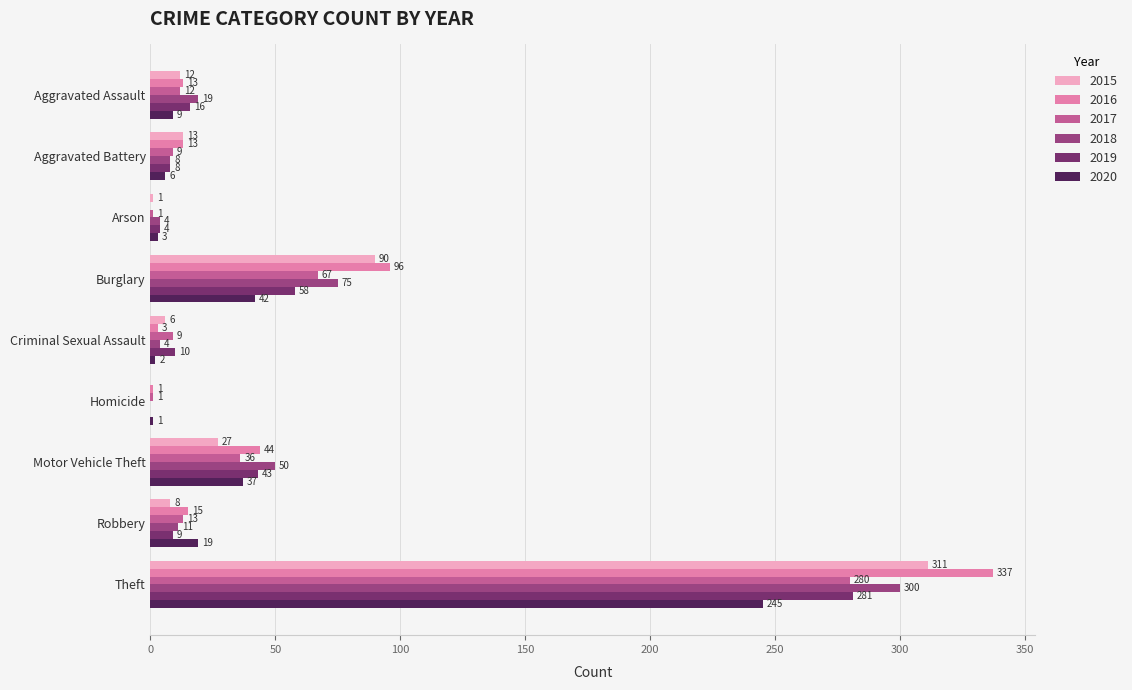

Where is 2018 nearest to the value 150?

Burglary